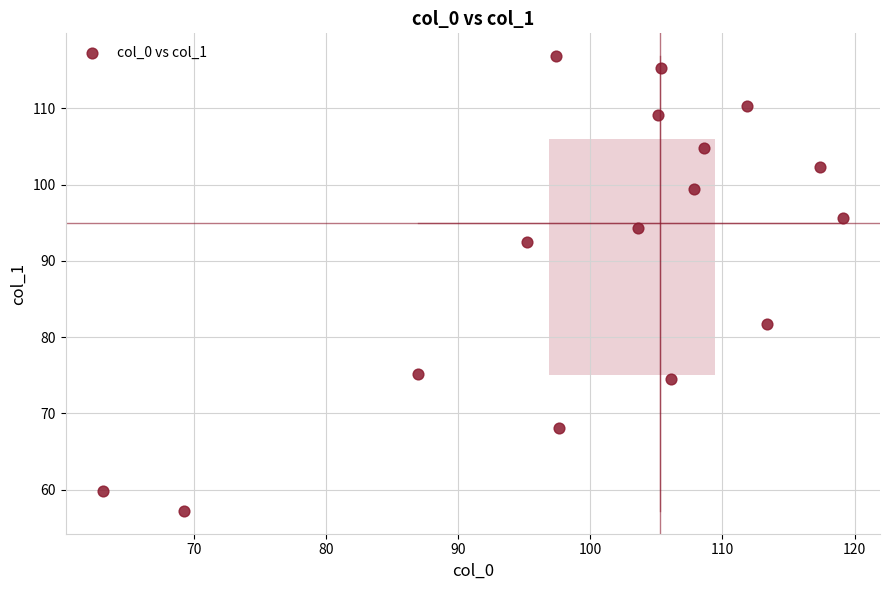

What is the range of Y values (max minus min)?

59.7